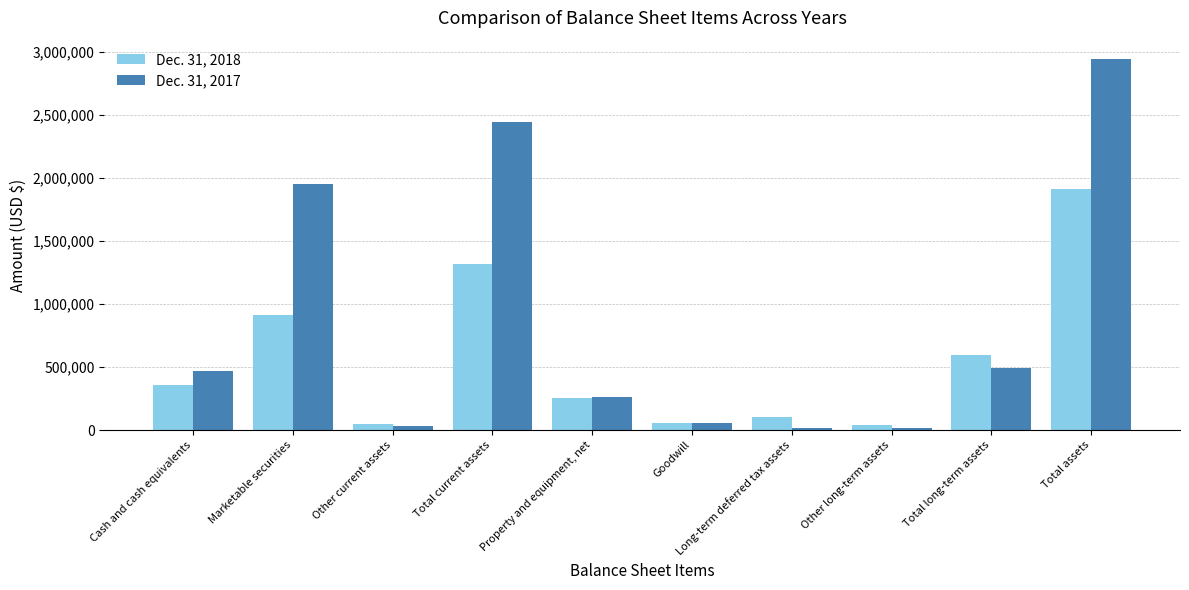

What is the difference between the second highest and minimum values in the Dec. 31, 2017 series?

2430761